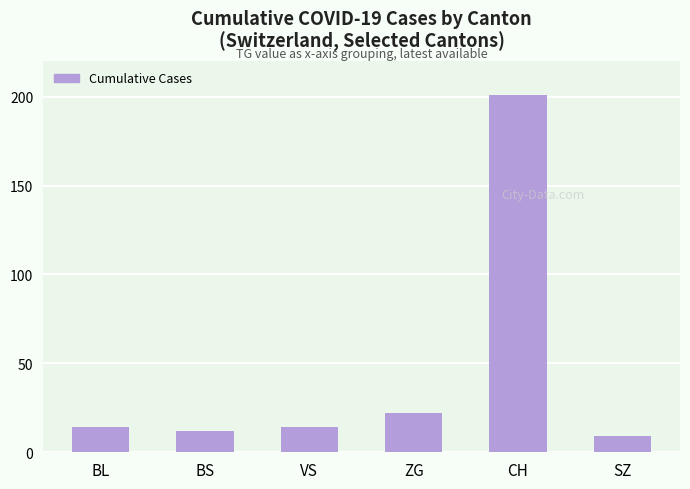

What is the label of the 2nd bar from the left?

BS